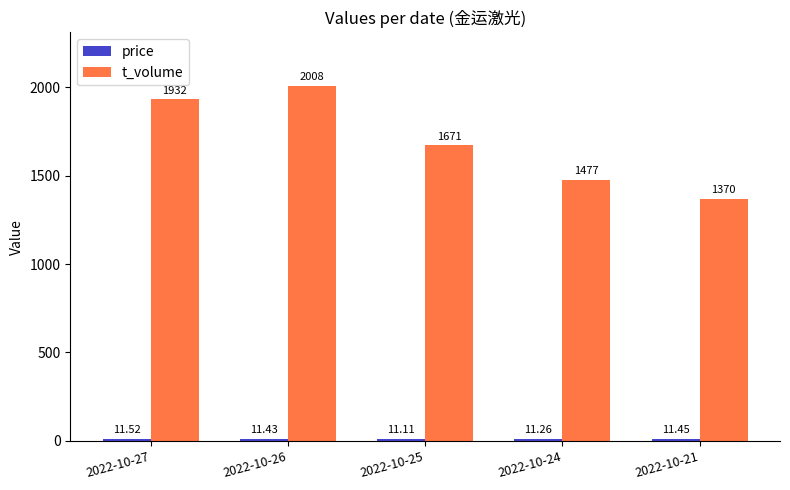

What is the difference between the t_volume values at 2022-10-25 and 2022-10-21?

301.0